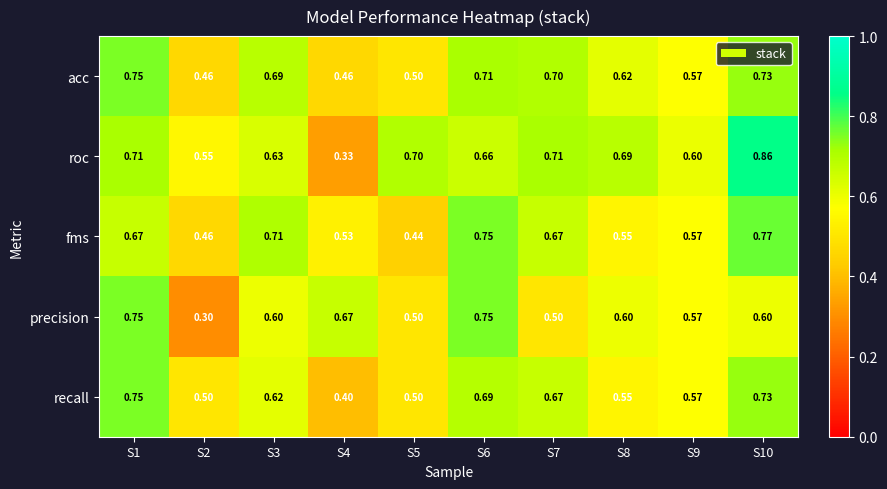

What is the smallest value displayed?

0.3